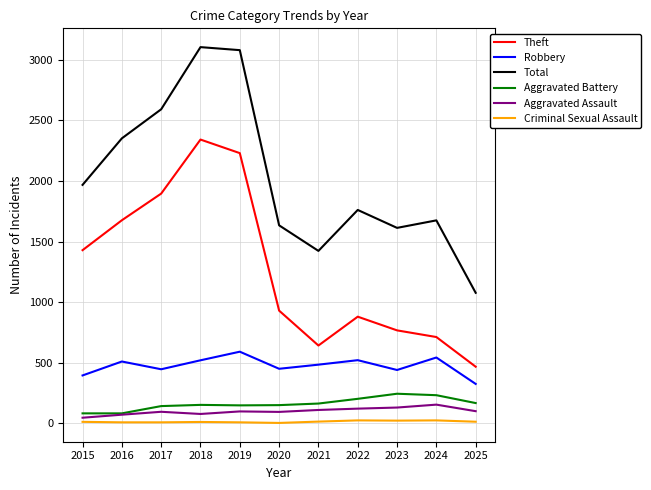

What is the minimum value shown in the chart?

3